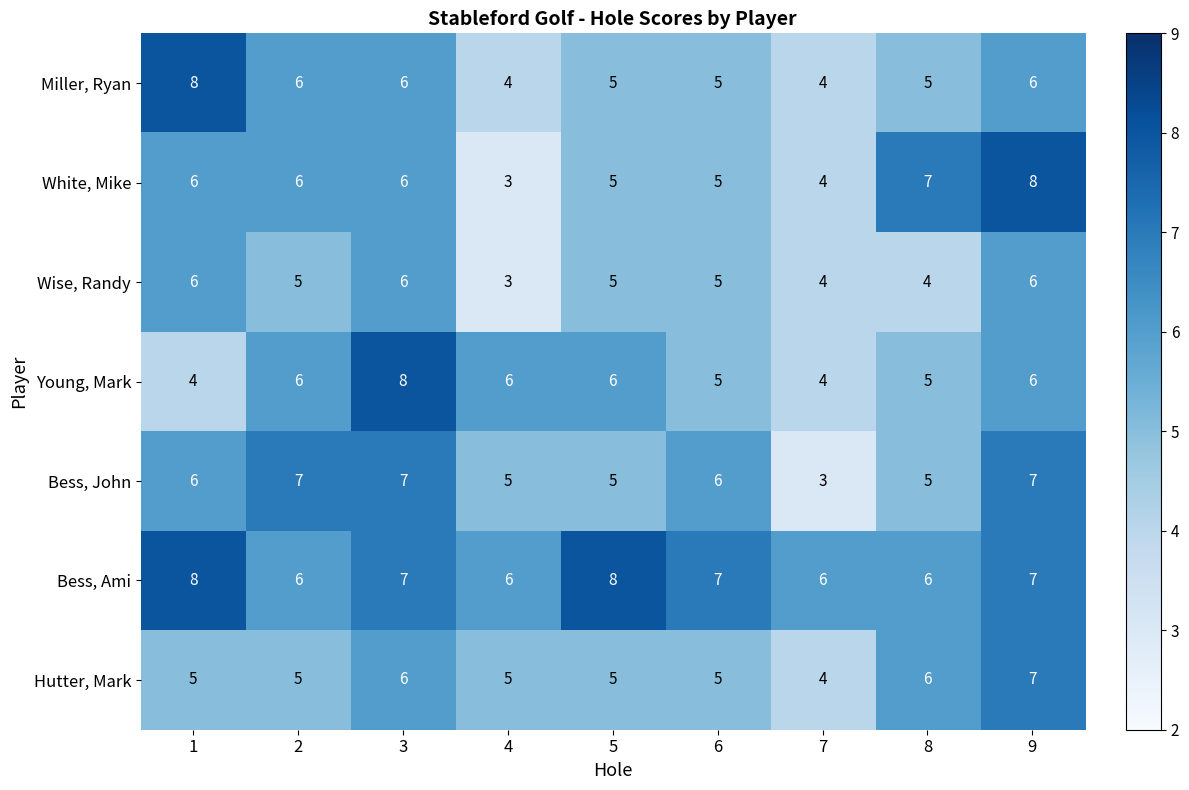

At how many categories does at least one series exceed 3?

9